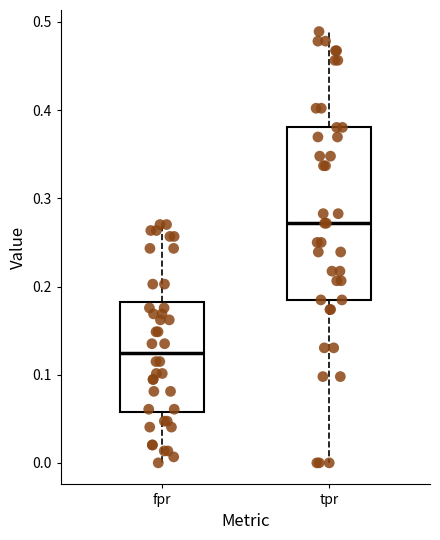

Where is the upper edge of the box for tpr on the y-axis? The values are not printed on the chart, so give them approximately, as read against the axis.

0.38